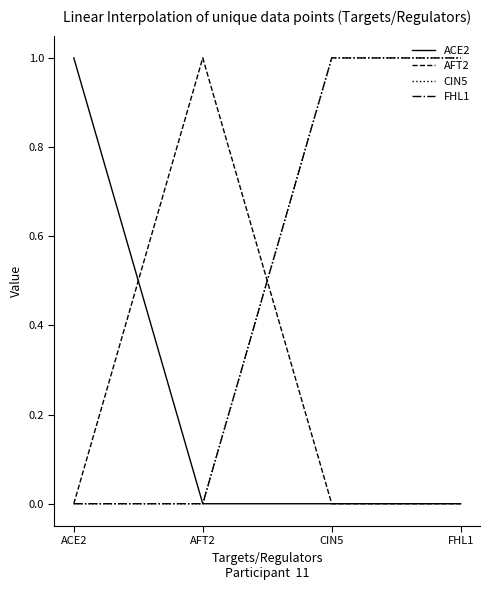

At which category does the chart reach its minimum across all series?

AFT2